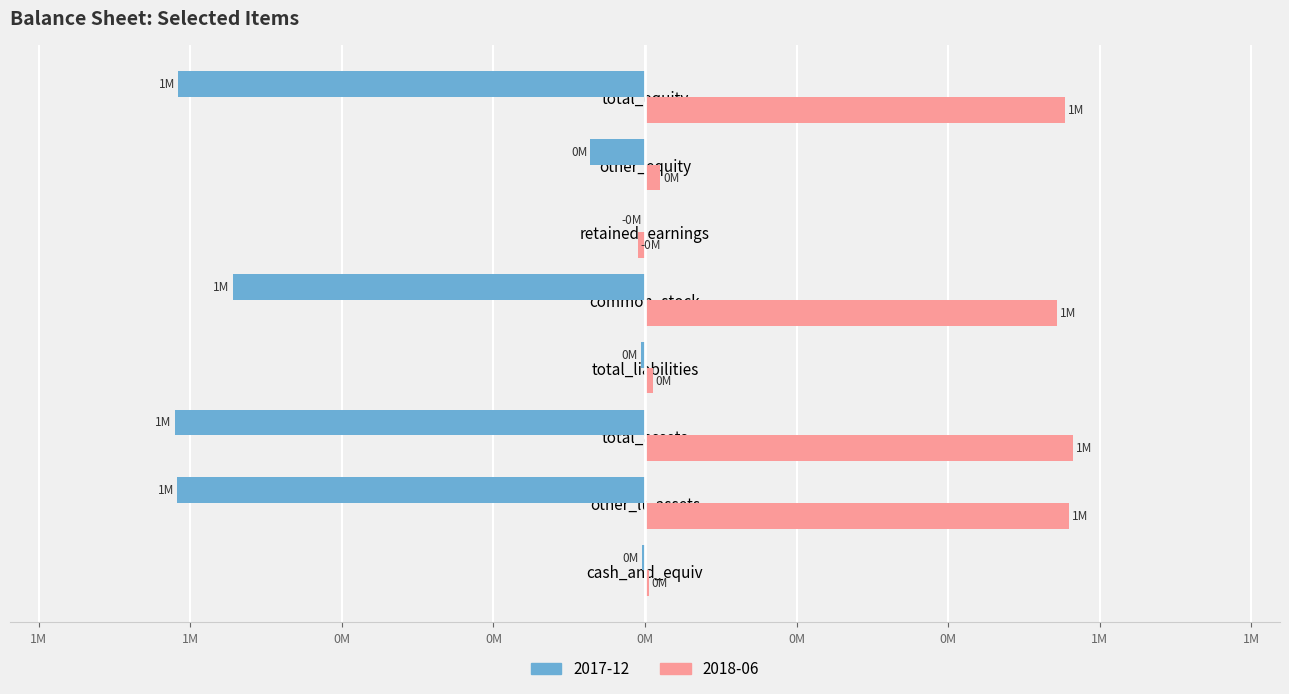

What are all the series names shown in the legend?

2017-12, 2018-06